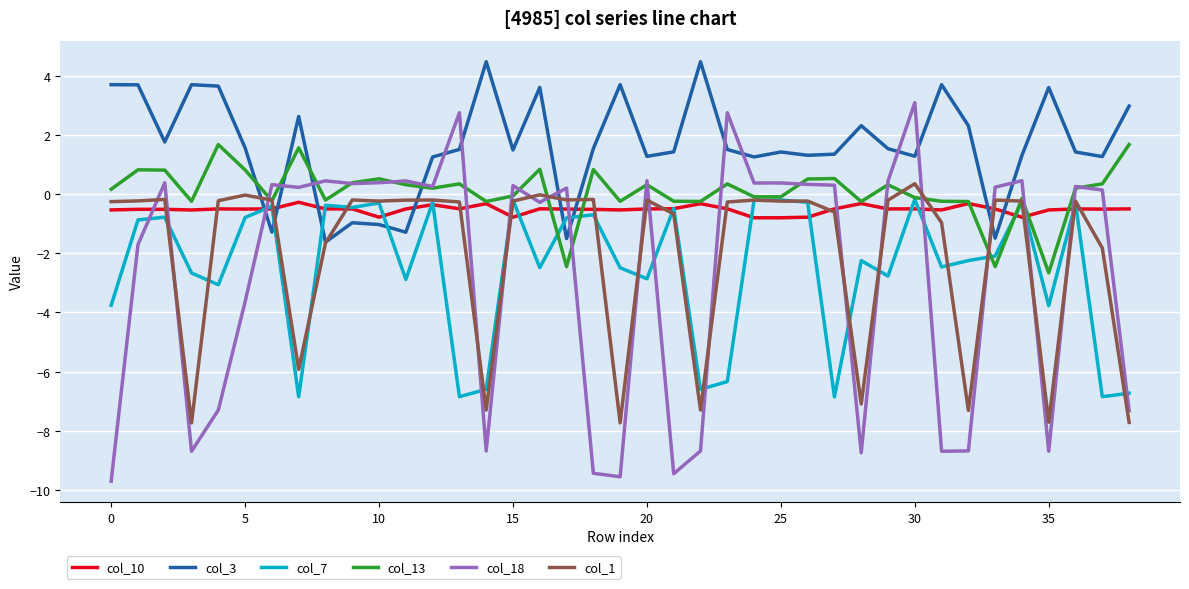

What is the minimum value for col_10?

-0.8